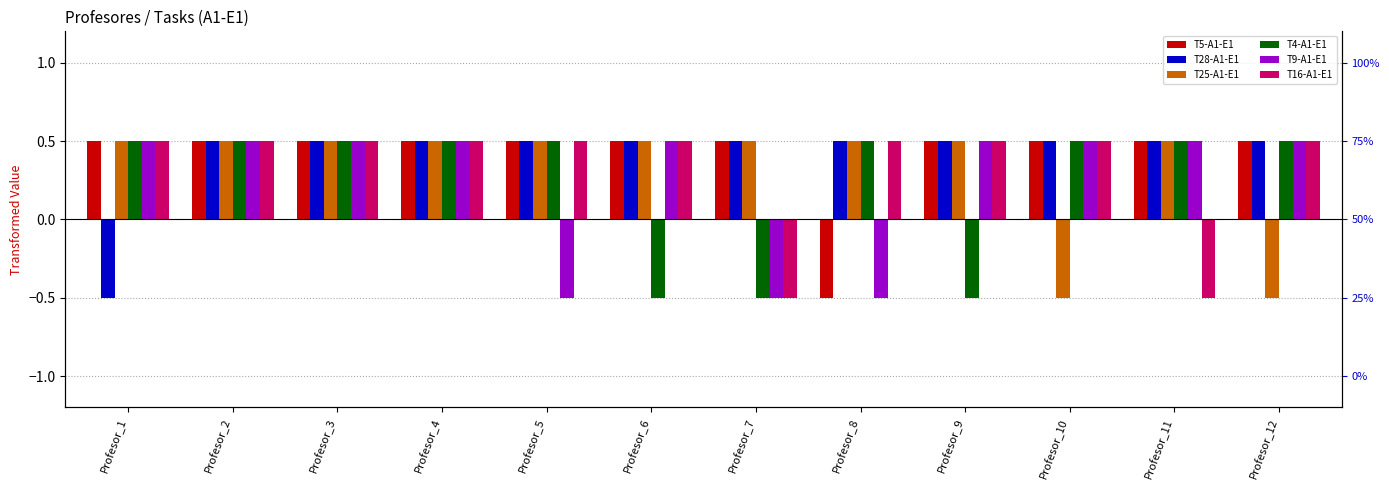

Rank the categories by T5-A1-E1 value from highest to lowest.

Profesor_1, Profesor_2, Profesor_3, Profesor_4, Profesor_5, Profesor_6, Profesor_7, Profesor_9, Profesor_10, Profesor_11, Profesor_12, Profesor_8